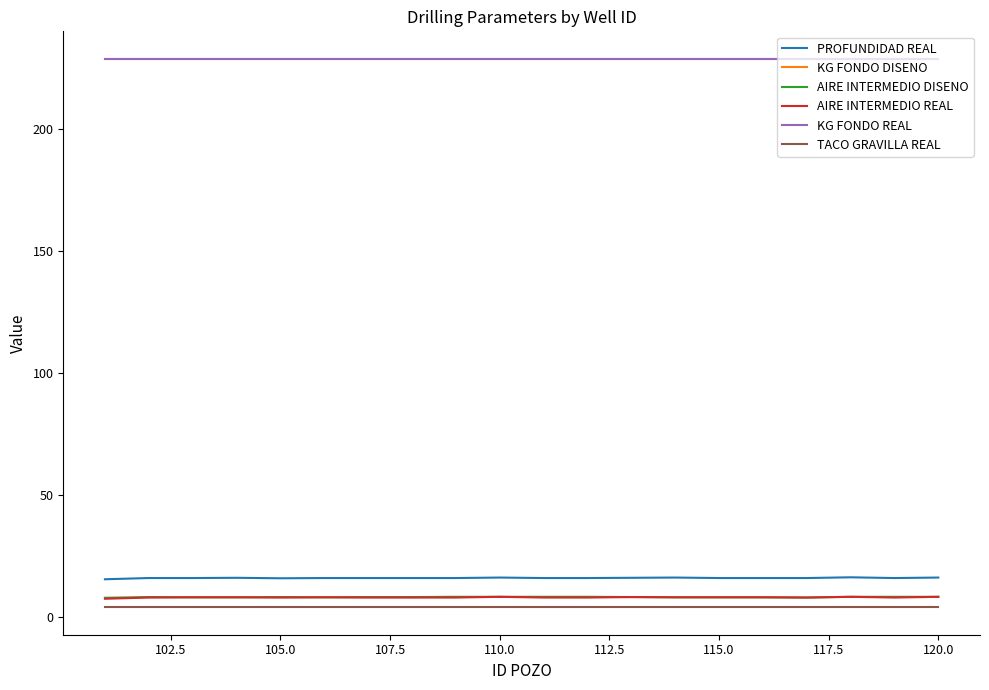

Does the chart have visible grid lines?

No